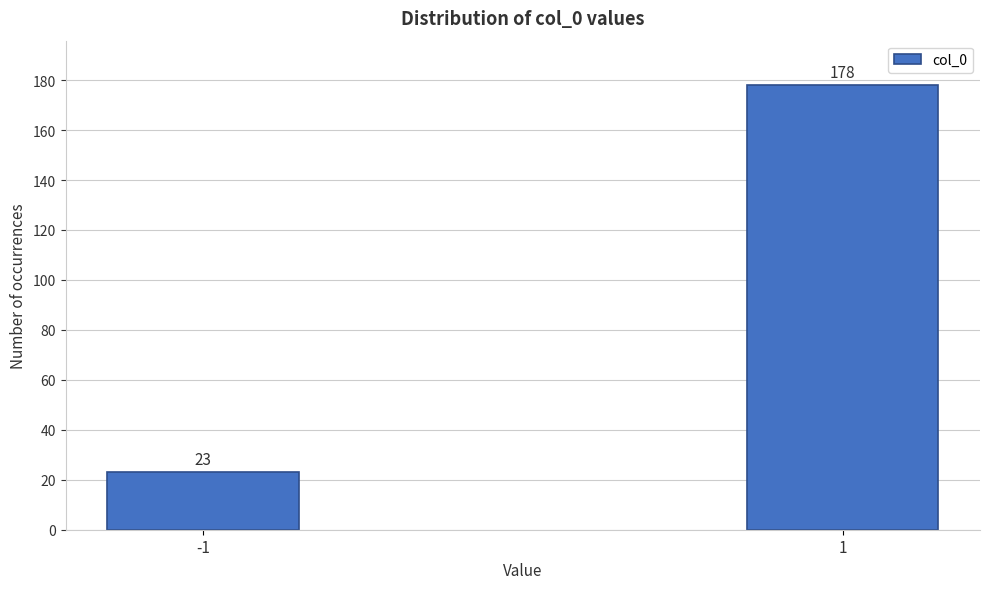

Reading left to right, transcribe all the data shown in this chart.

23	178